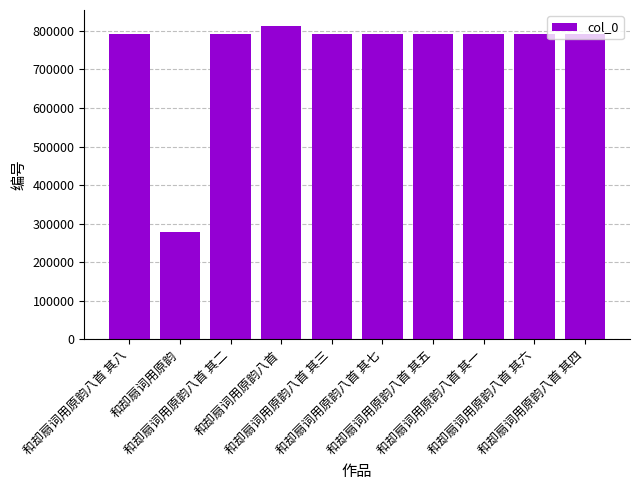

The chart shows a value of 791152 at 和却扇词用原韵八首 其七. True or false?

True